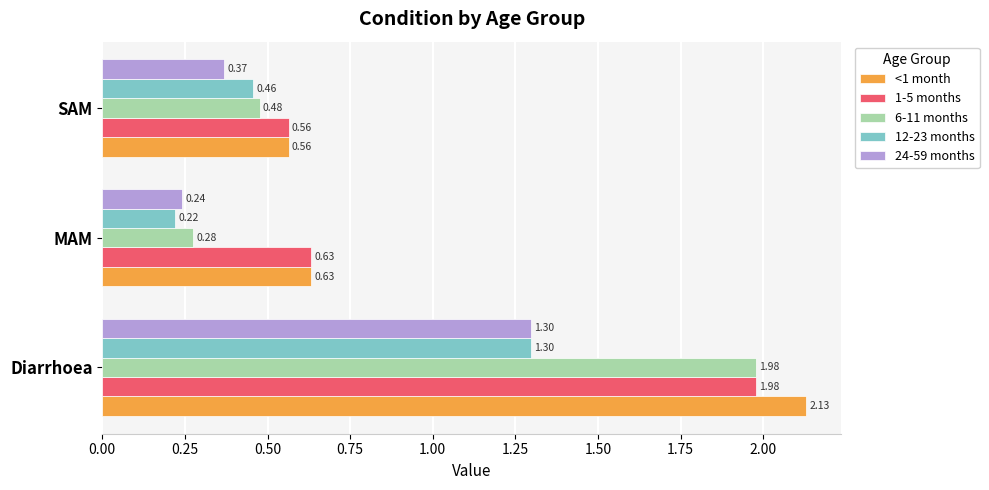

Which category has the highest value in the 12-23 months series?

Diarrhoea